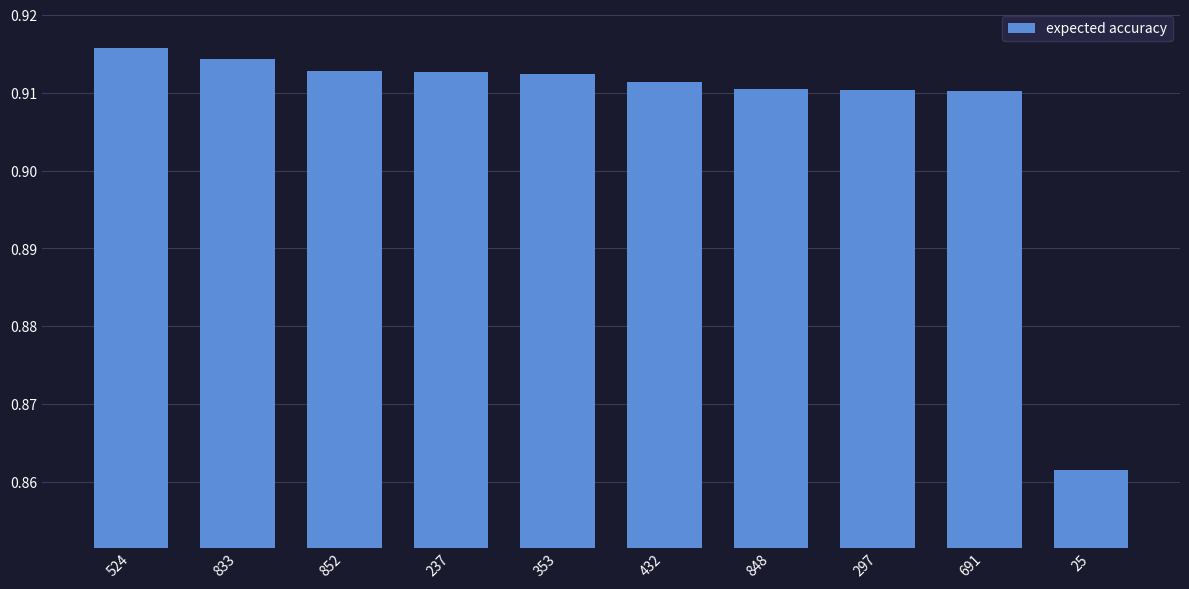

True or false: the data shows 0.5 at 833.

False